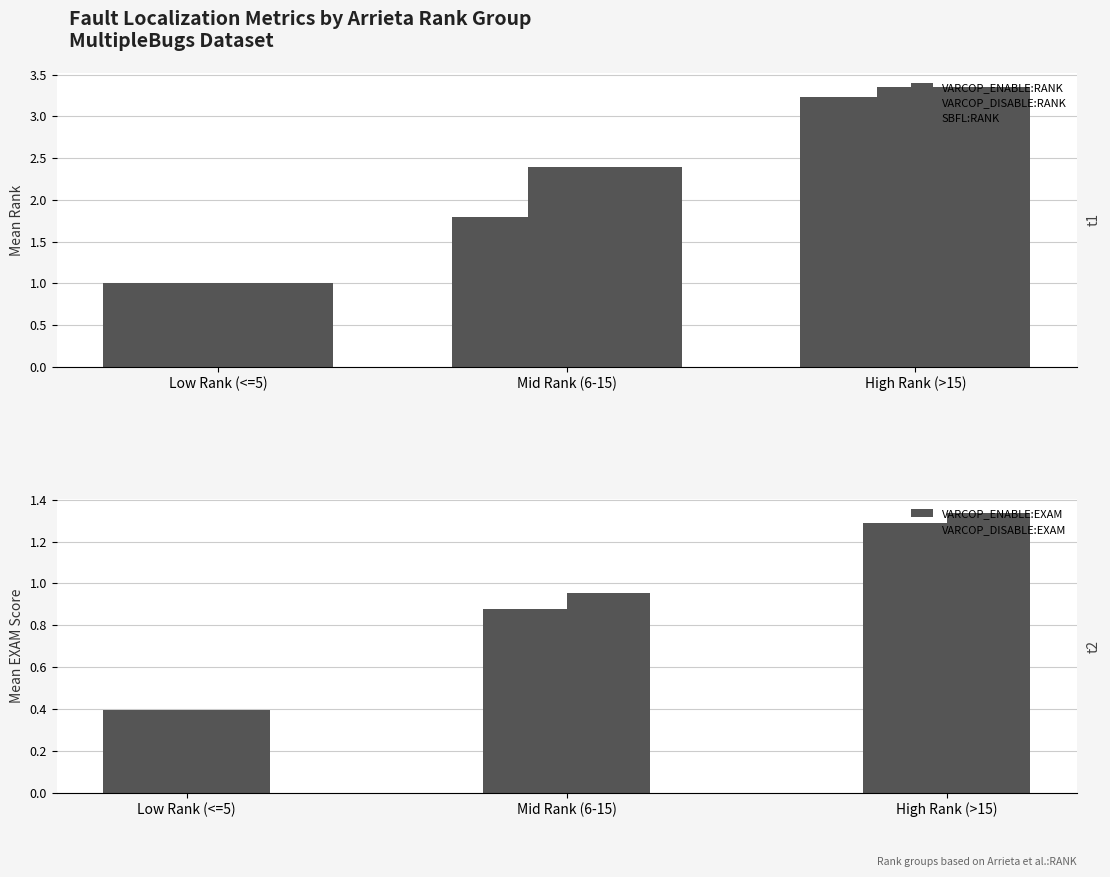

Reading left to right, extract all data points from this chart.

VARCOP_ENABLE:RANK: Low Rank (<=5)=1.0	Mid Rank (6-15)=1.8	High Rank (>15)=3.2
VARCOP_DISABLE:RANK: Low Rank (<=5)=1.0	Mid Rank (6-15)=2.4	High Rank (>15)=3.4
SBFL:RANK: Low Rank (<=5)=1.0	Mid Rank (6-15)=2.4	High Rank (>15)=3.4
VARCOP_ENABLE:EXAM: Low Rank (<=5)=0.4	Mid Rank (6-15)=0.9	High Rank (>15)=1.3
VARCOP_DISABLE:EXAM: Low Rank (<=5)=0.4	Mid Rank (6-15)=1.0	High Rank (>15)=1.3